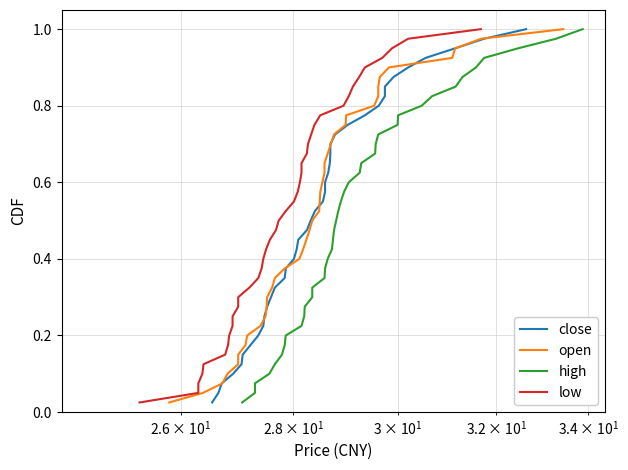

What is the highest value of the high series?

1.0